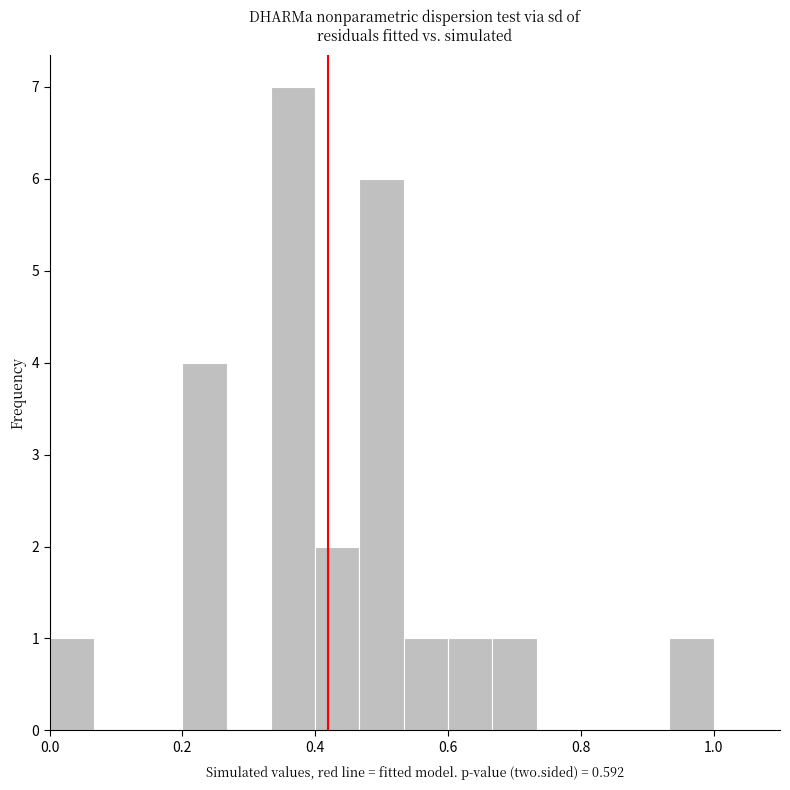

Around what value on the x-axis is the tallest bar? Give the approximate position of its centre, as read against the axis.

0.36